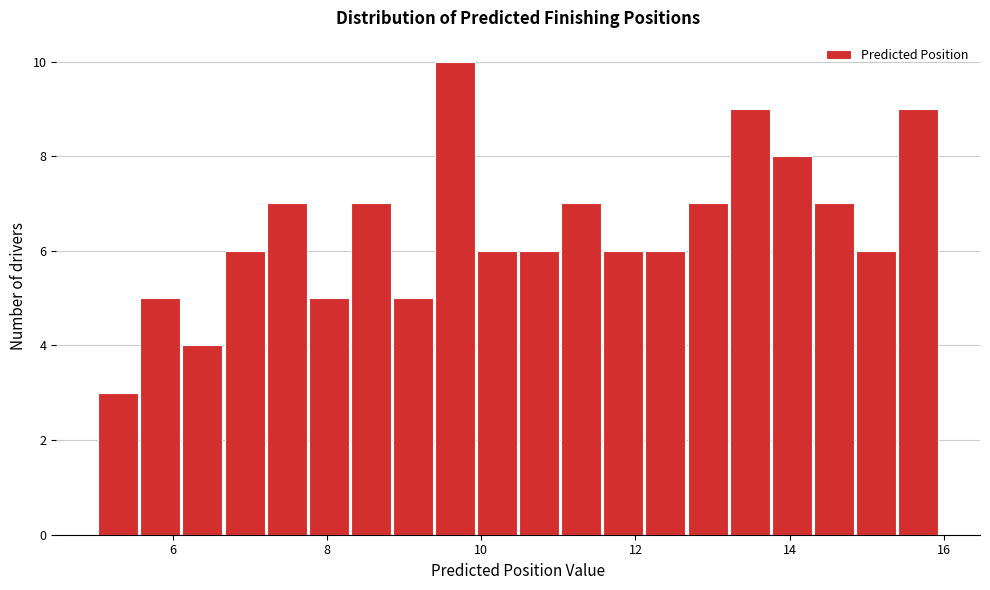

Read against the x-axis, roughly where is the centre of the tallest bar?

9.6